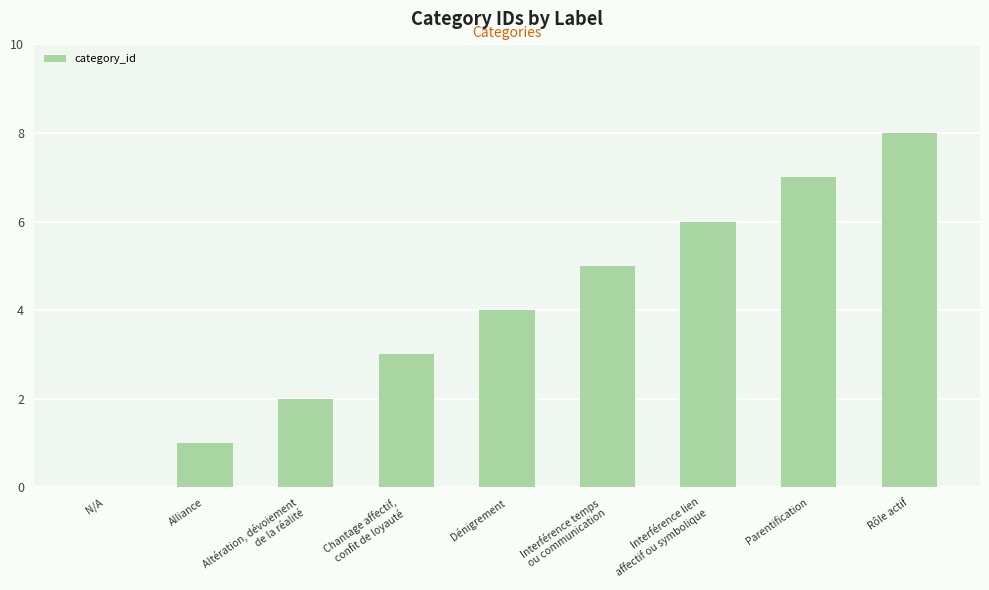

Are the bars grouped side by side (vs. stacked)?

No